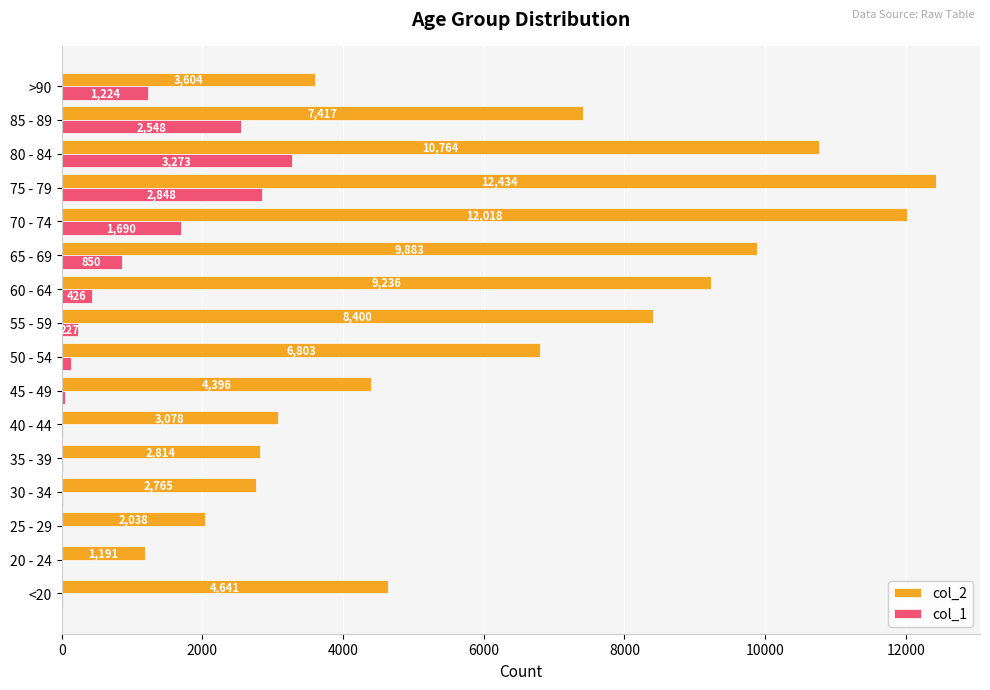

Count the number of categories in the chart.

16